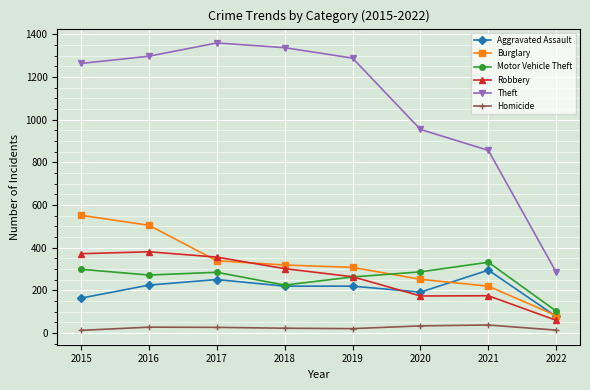

How many lines are shown in the chart?

6